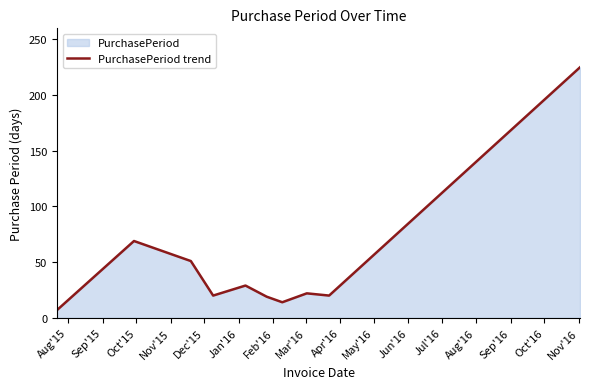

What is the smallest value displayed?

7